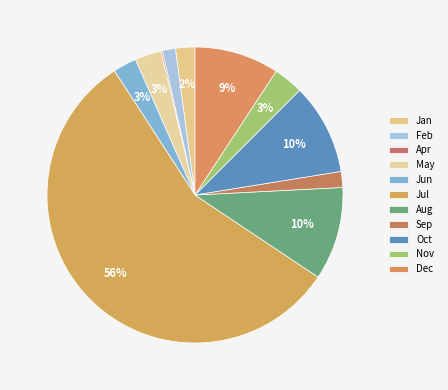

To the nearest percent, what is the combined percentage of Apr and Jan?

2%